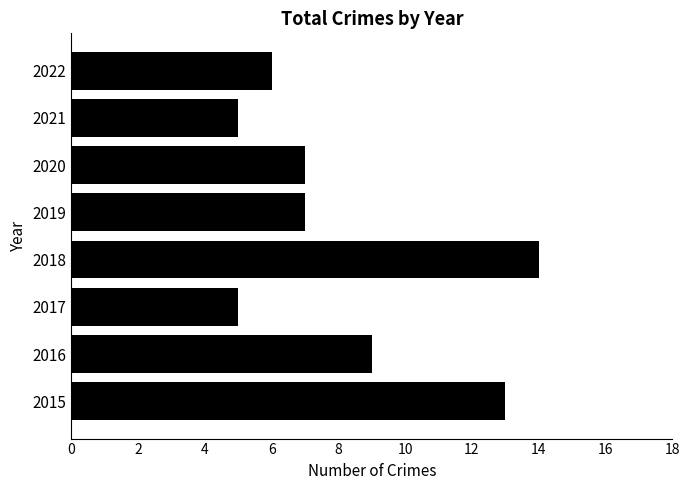

Approximately how many times larger is the value at 2021 compared to 2018?

0.4